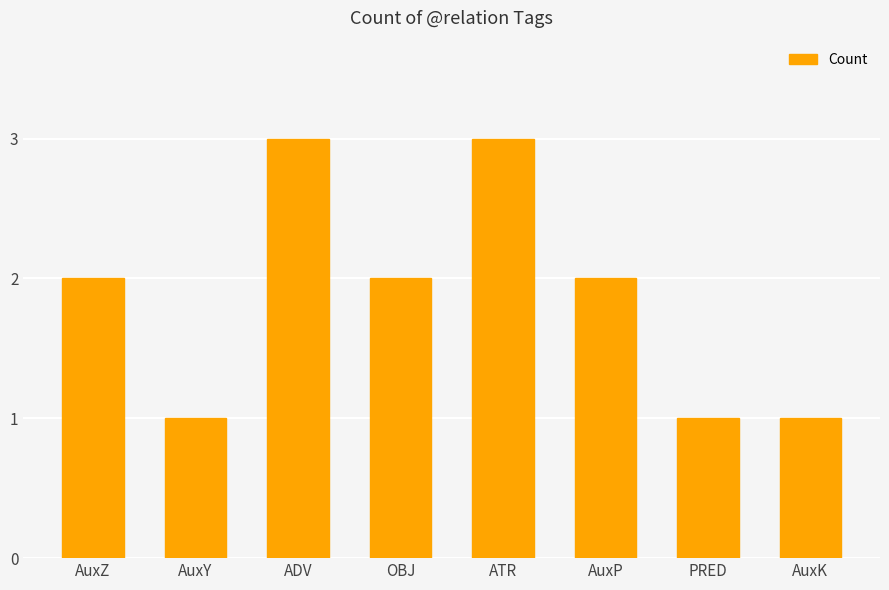

Is it true that the value at AuxK is 0?

False